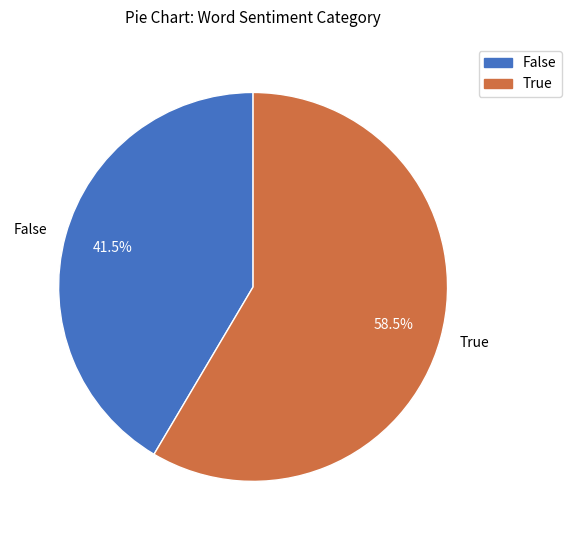

What is the smallest slice in the pie chart?

False